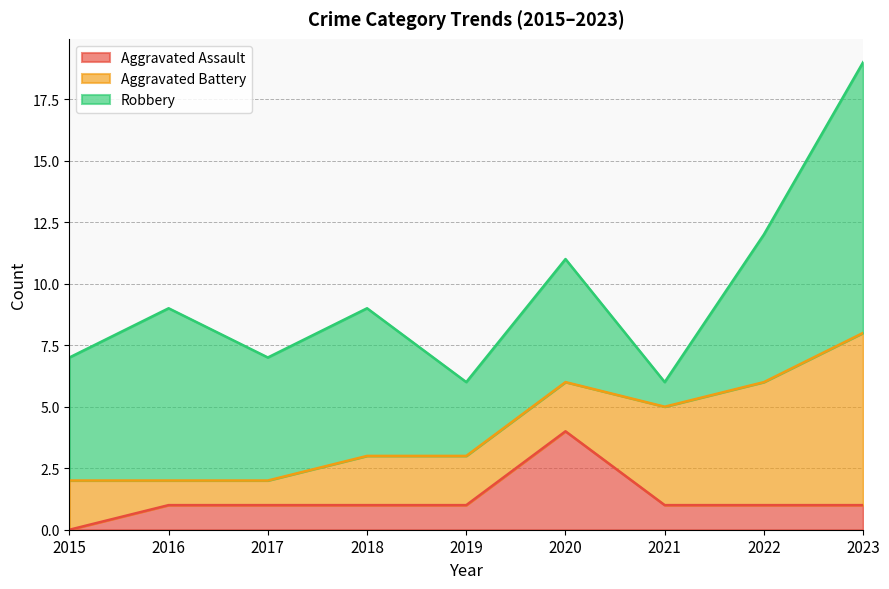

At which category does the chart reach its peak across all series?

2023